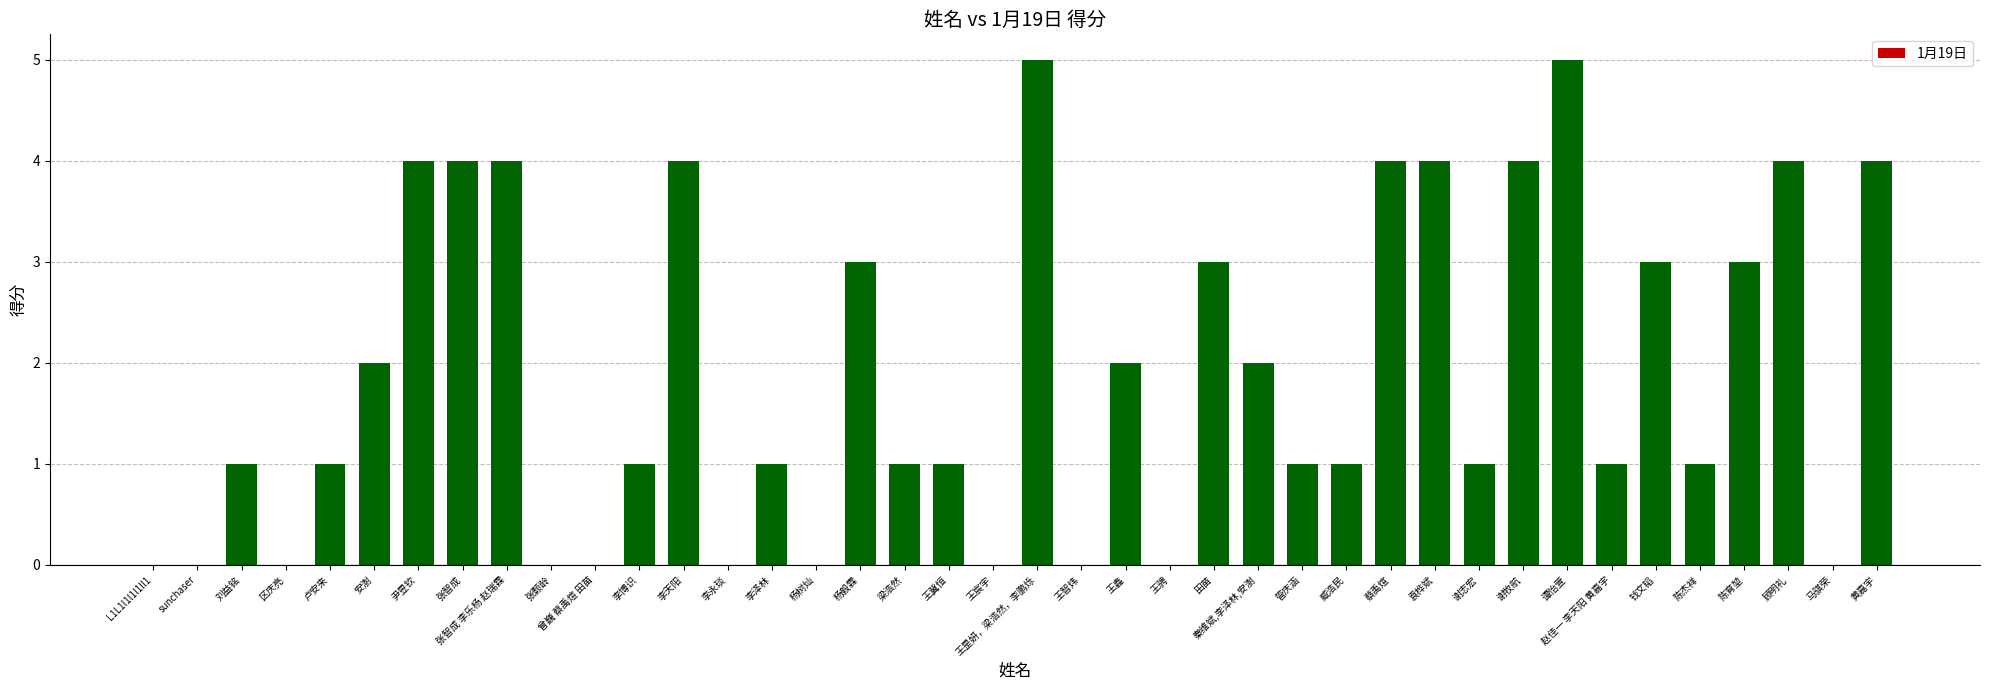

Is it true that the value at 田苗 is 5?

False